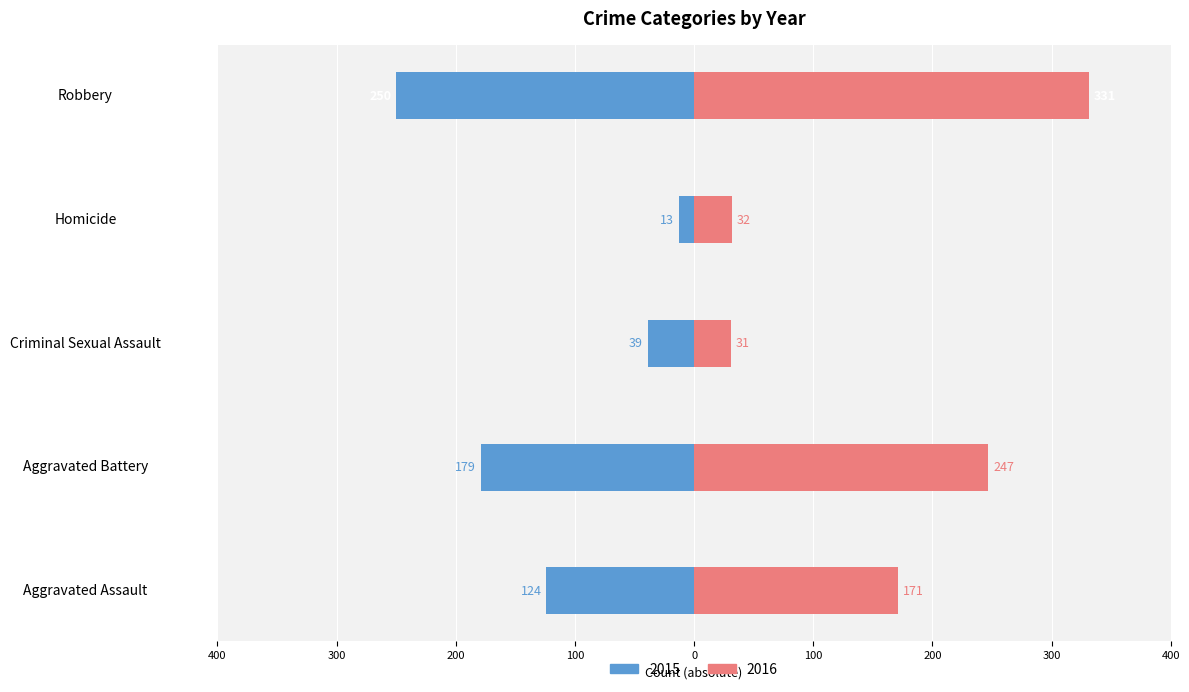

Rank the series by their maximum value, from highest to lowest.

2016, 2015